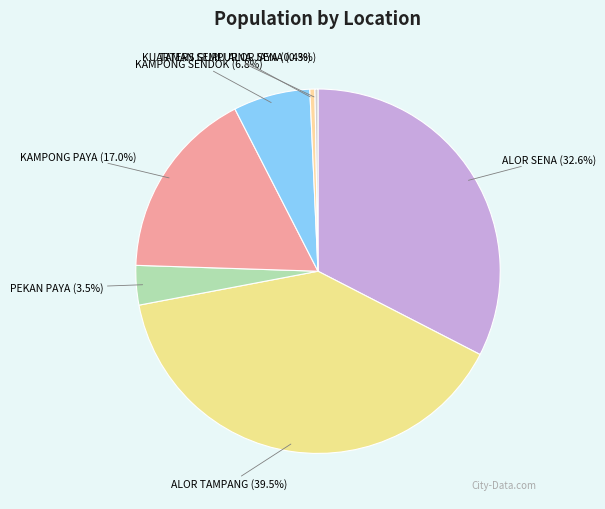

What is the ratio of the value at PEKAN PAYA to the value at KAMPONG SENDOK?

0.5